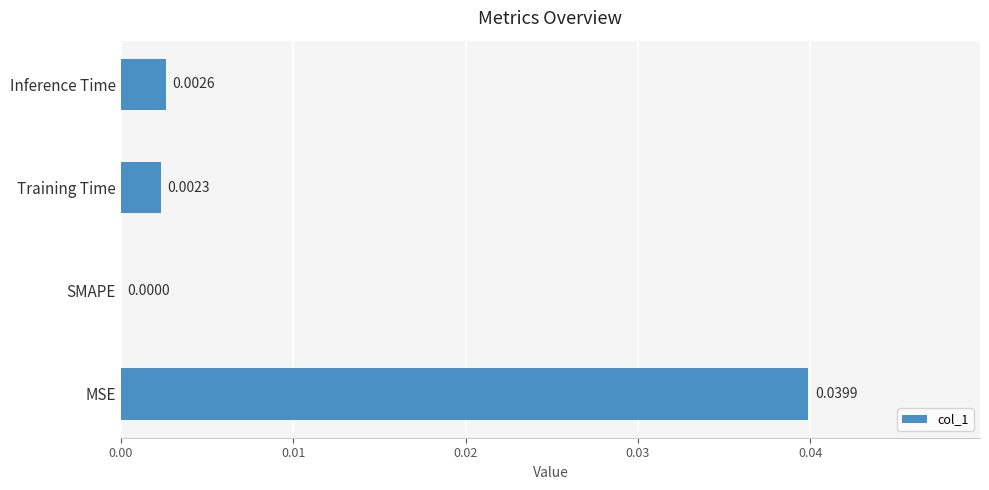

Which category has the highest value across all series?

MSE